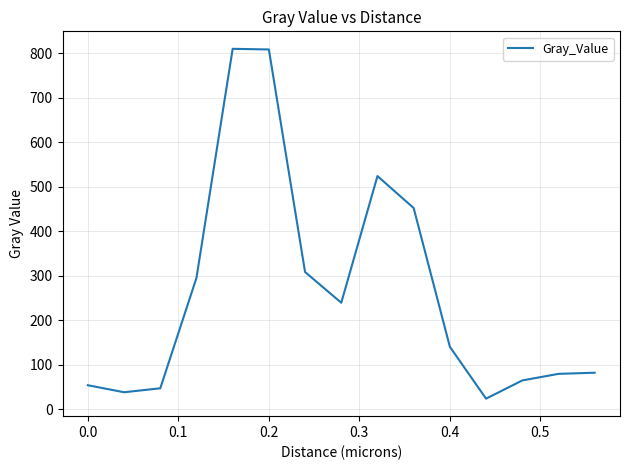

What is the difference between the maximum and minimum values?

786.0